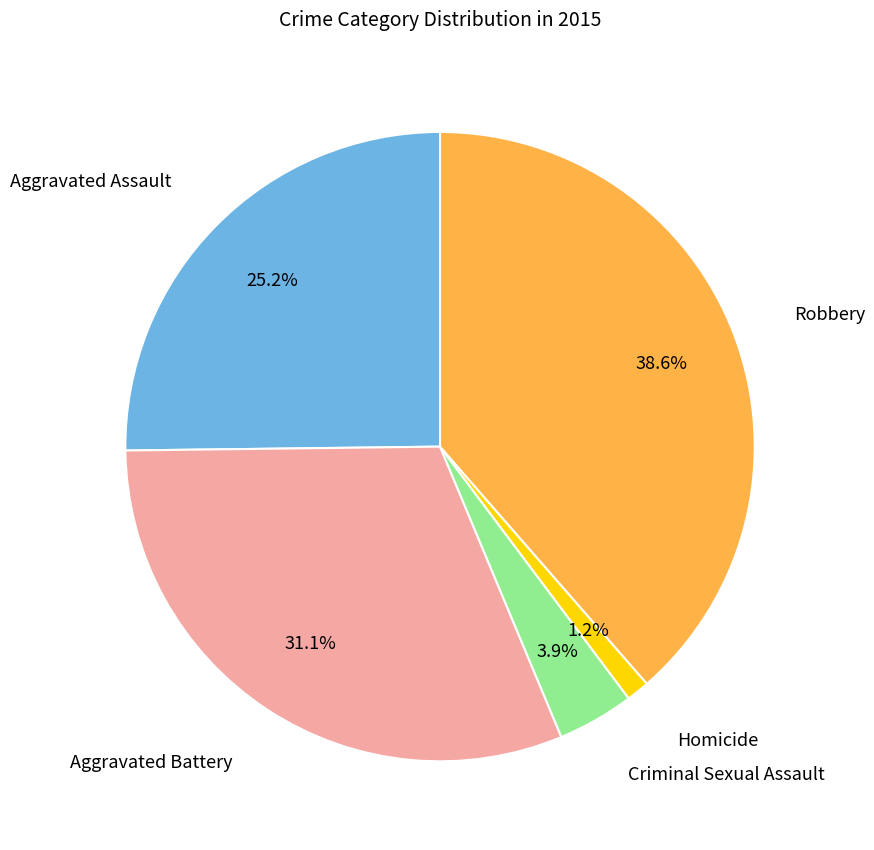

Combined, what portion of the pie is Criminal Sexual Assault and Aggravated Battery?

35.0%